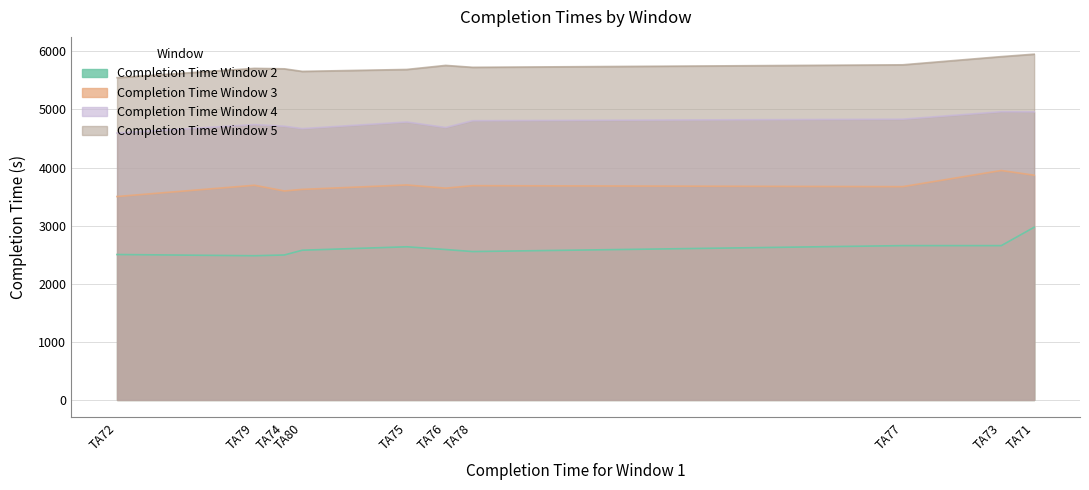

What is the approximate value of Completion Time Window 2 at TA78?

2554